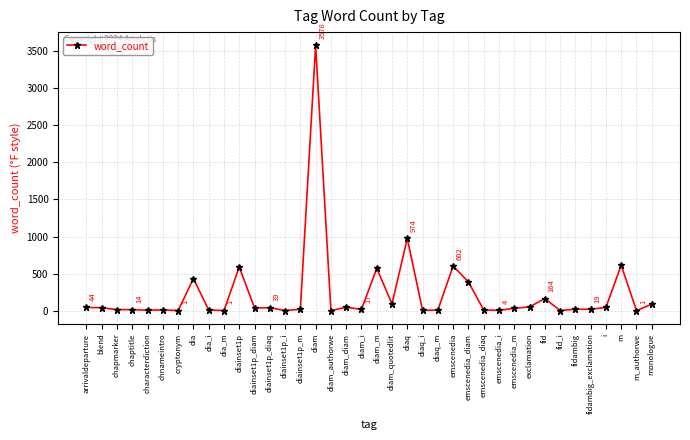

Which label corresponds to the largest value in the chart?

diam